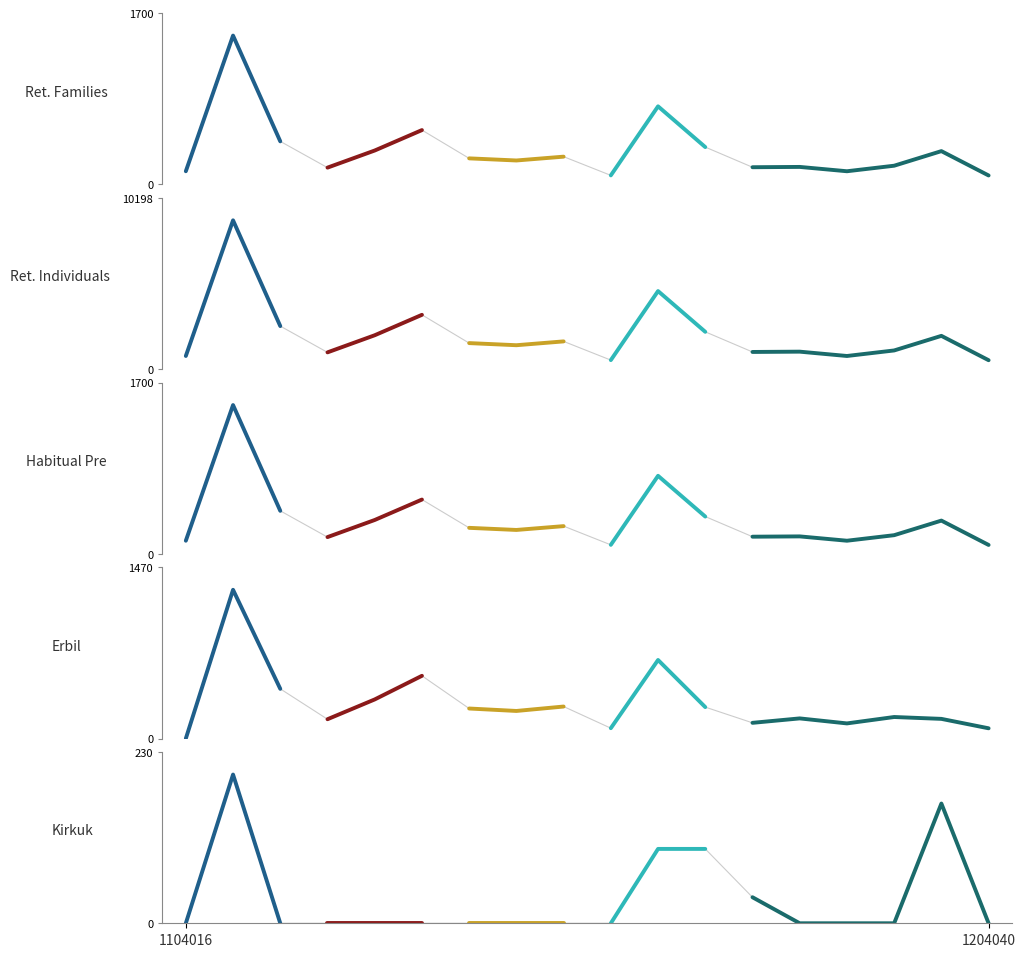

List the labels in order of Returnee Individuals value, largest first.

1204004, 1204031, 1204018, 1204011, 1204032, 1204017, 1204039, 1204022, 1204019, 1204020, 1204038, 1204035, 1204034, 1204016, 1104016, 1204036, 1204023, 1204040